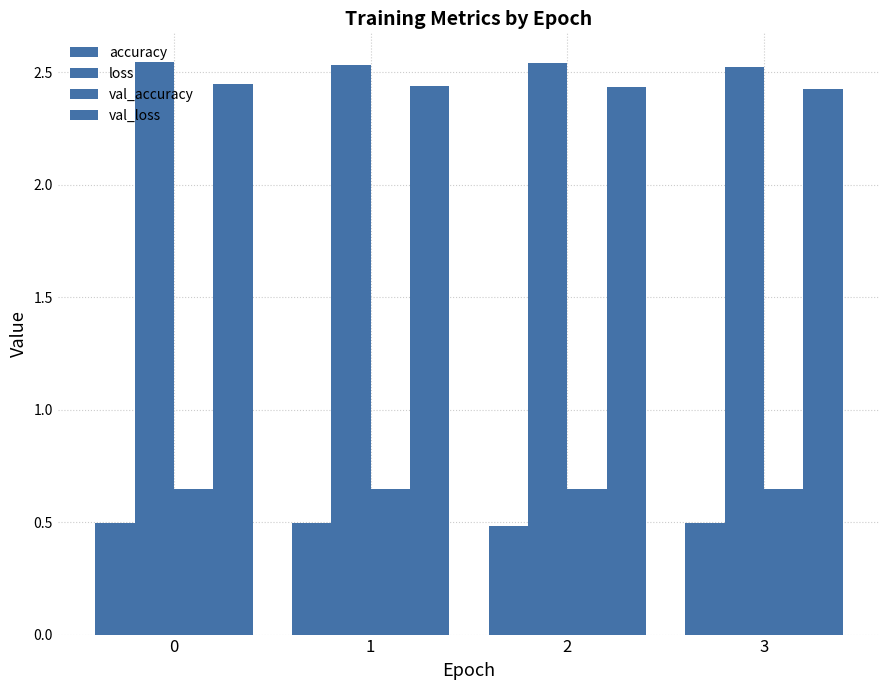

What is the maximum value shown in the chart?

2.5